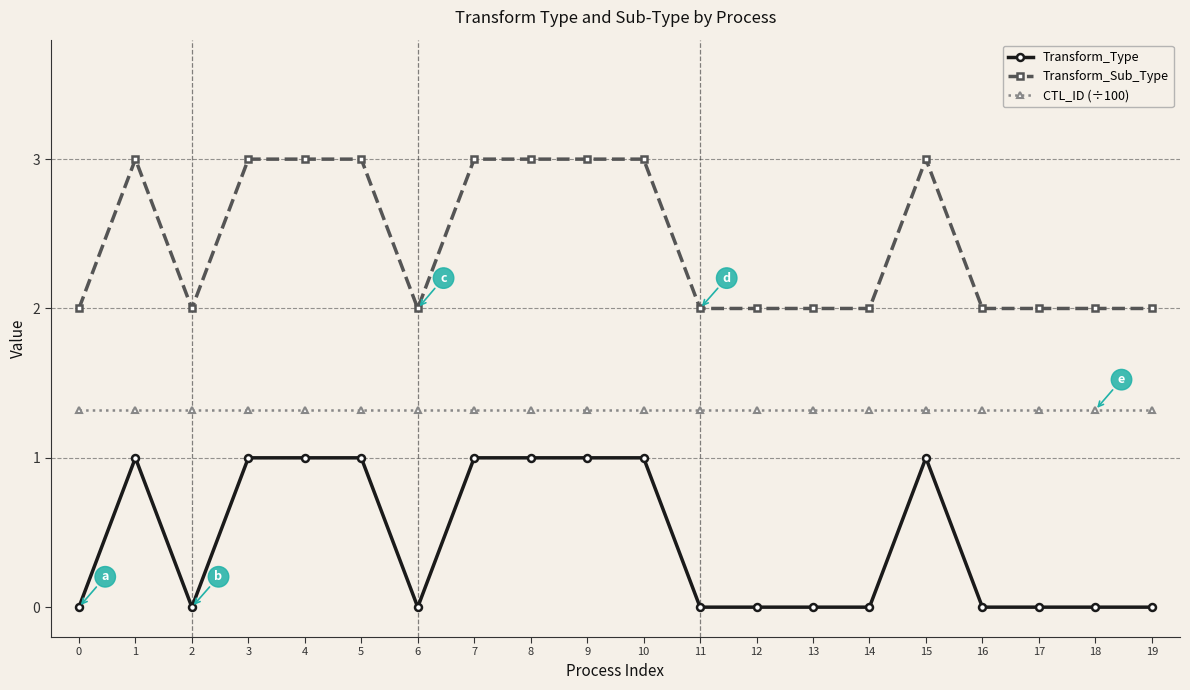

How many distinct data groups are displayed?

3